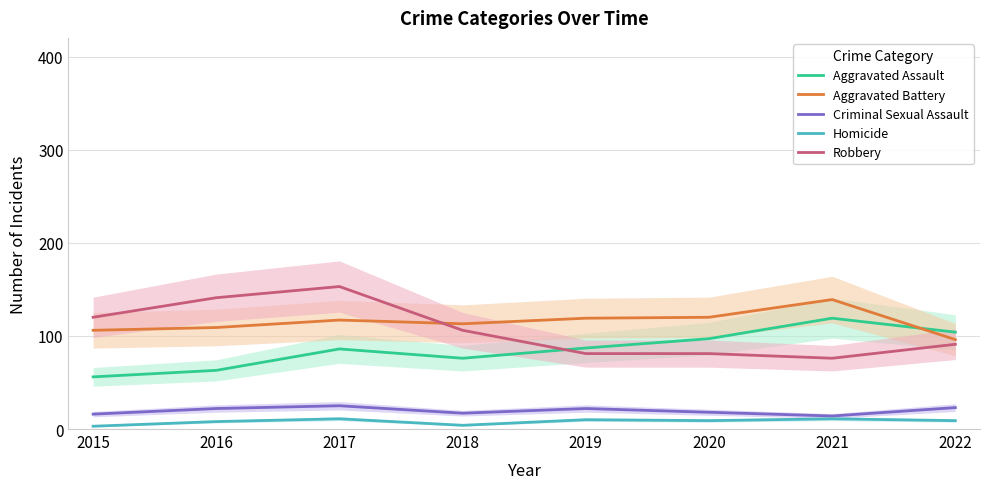

Reading left to right, what are all the values shown in this chart?

Aggravated Assault: 2015=56	2016=63	2017=86	2018=76	2019=87	2020=97	2021=119	2022=104
Aggravated Battery: 2015=106	2016=109	2017=117	2018=113	2019=119	2020=120	2021=139	2022=96
Criminal Sexual Assault: 2015=16	2016=22	2017=25	2018=17	2019=22	2020=18	2021=14	2022=23
Homicide: 2015=3	2016=8	2017=11	2018=4	2019=10	2020=9	2021=11	2022=9
Robbery: 2015=120	2016=141	2017=153	2018=106	2019=81	2020=81	2021=76	2022=91